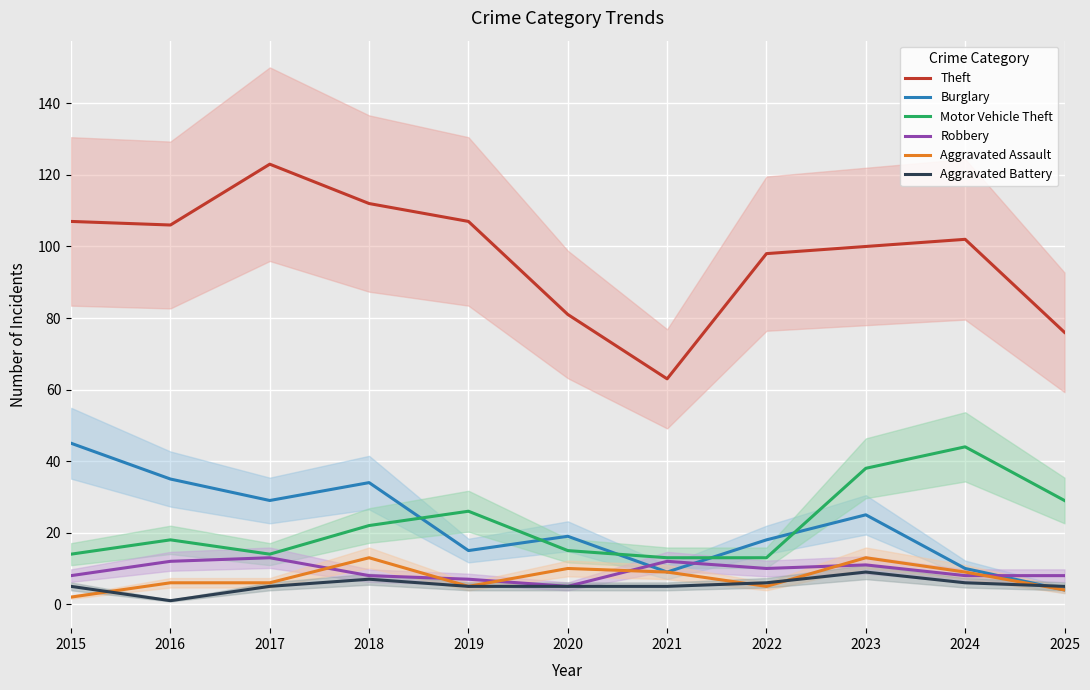

Rank the series by their maximum value, from highest to lowest.

Theft, Burglary, Motor Vehicle Theft, Robbery, Aggravated Assault, Aggravated Battery